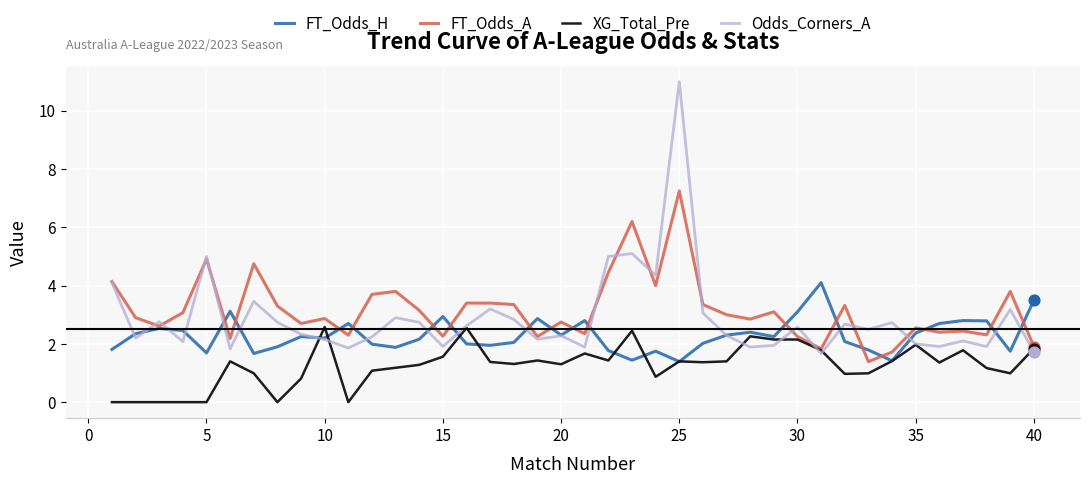

Rank the series by their maximum value, from lowest to highest.

XG_Total_Pre, FT_Odds_H, FT_Odds_A, Odds_Corners_A